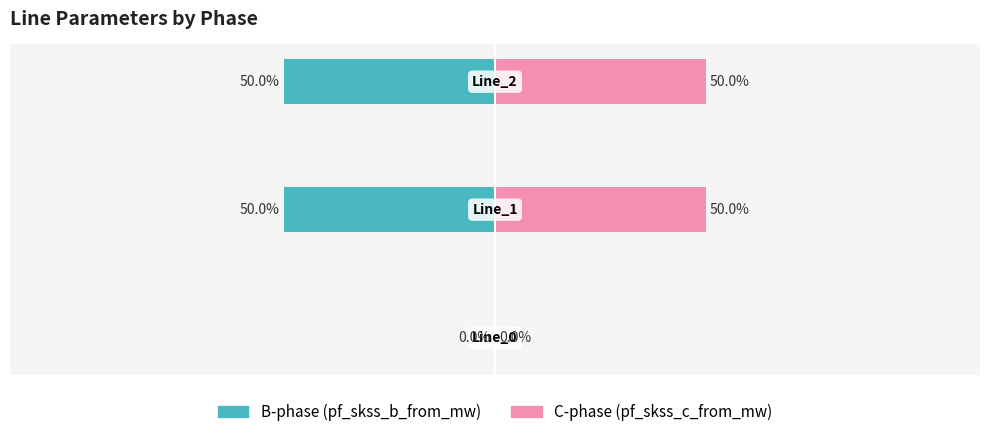

What is the value of the pf_skss_c_from_mw (C-phase) bar at the 3rd from the left?

50.0